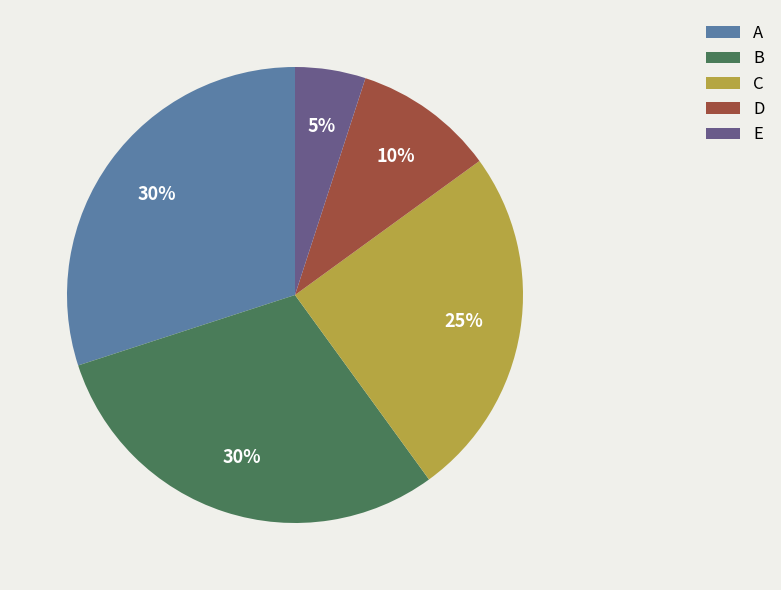

Is it true that B is 30% of the pie?

True